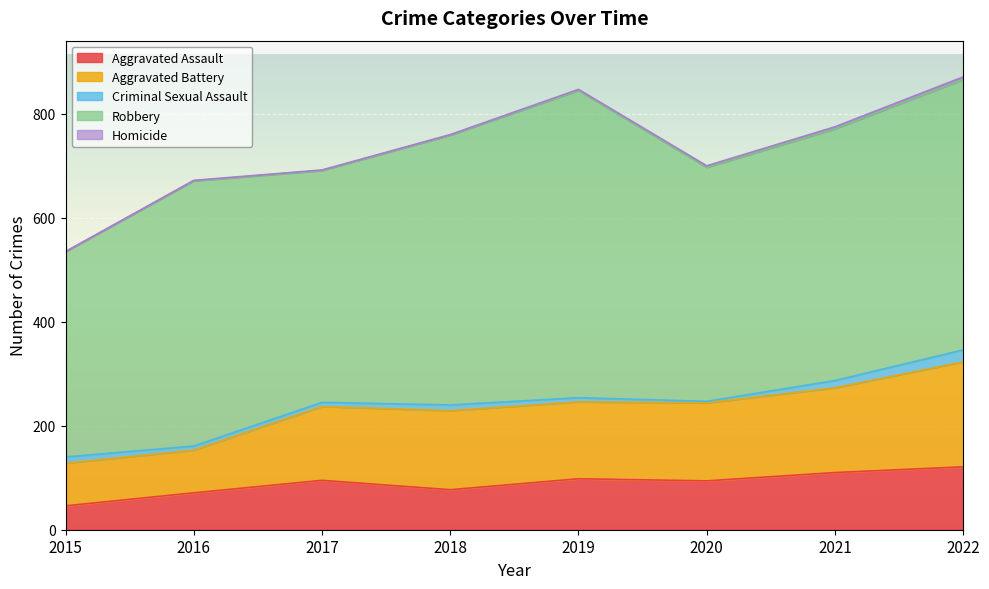

Reading left to right, transcribe all the data shown in this chart.

Aggravated Assault: 2015=46	2016=71	2017=95	2018=77	2019=98	2020=94	2021=110	2022=121
Aggravated Battery: 2015=82	2016=82	2017=142	2018=152	2019=148	2020=150	2021=163	2022=202
Criminal Sexual Assault: 2015=12	2016=8	2017=8	2018=11	2019=8	2020=3	2021=14	2022=23
Robbery: 2015=395	2016=510	2017=446	2018=519	2019=591	2020=450	2021=484	2022=520
Homicide: 2015=0	2016=1	2017=1	2018=1	2019=2	2020=3	2021=4	2022=5